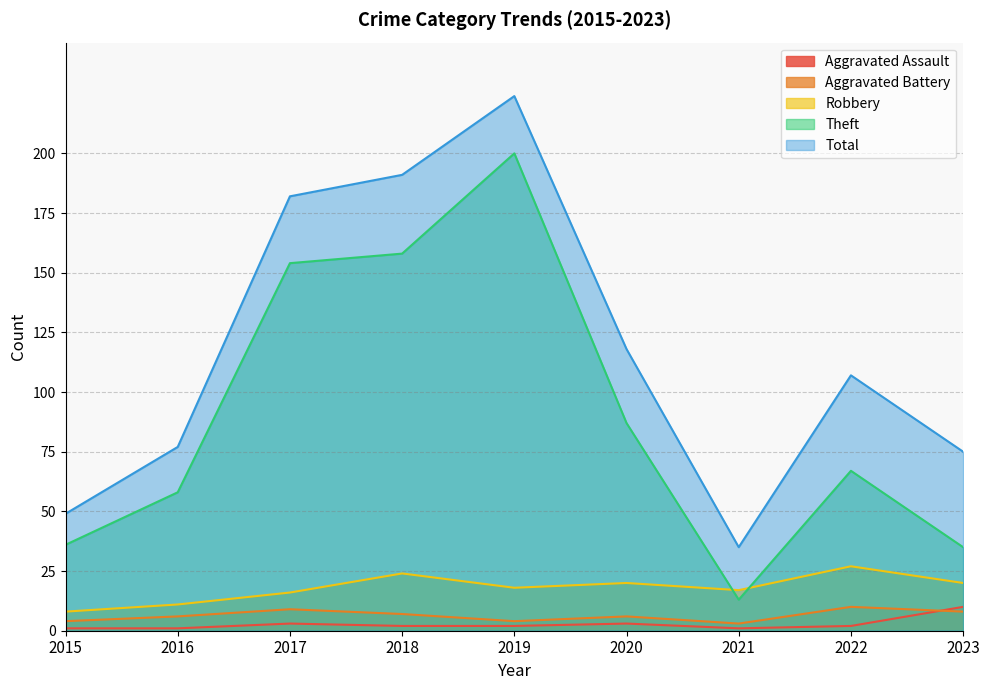

What is the value of the Aggravated Battery point at the 2nd from the left?

6